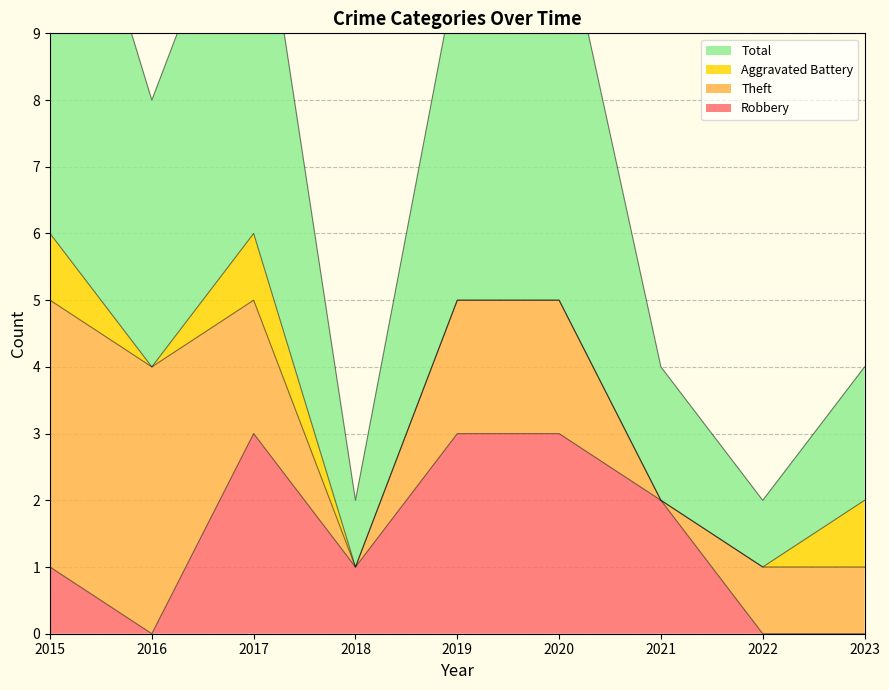

Rank the categories by Robbery value from lowest to highest.

2016, 2022, 2023, 2015, 2018, 2021, 2017, 2019, 2020